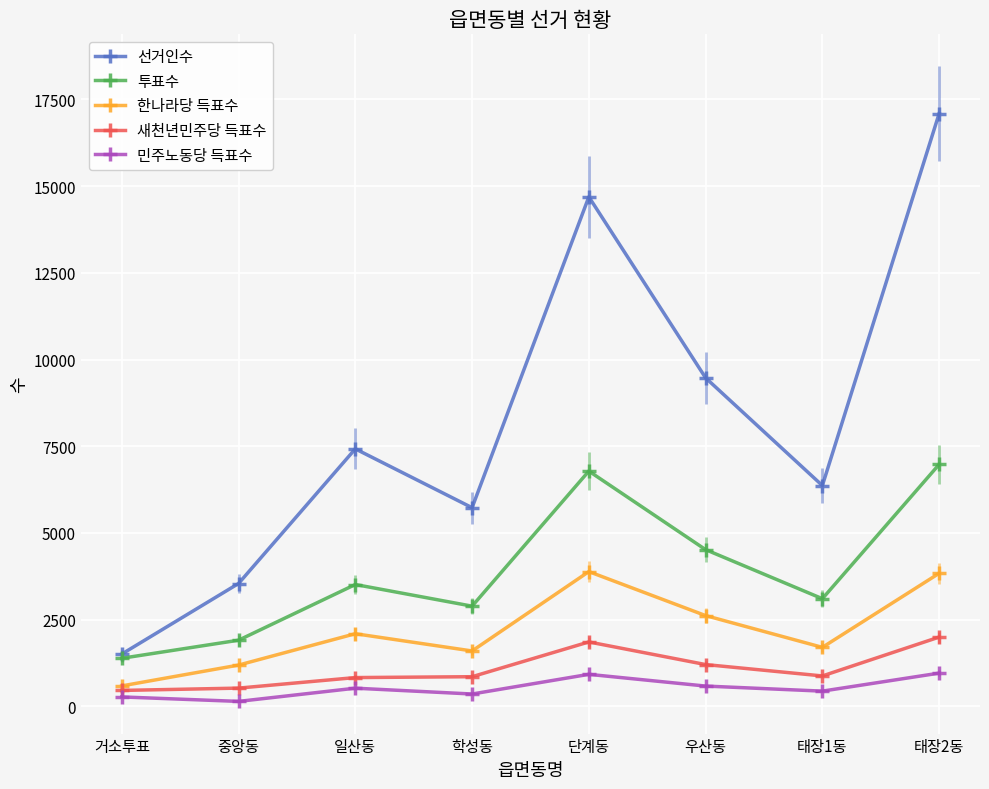

What is the sum of all 민주노동당 득표수 values?

4208